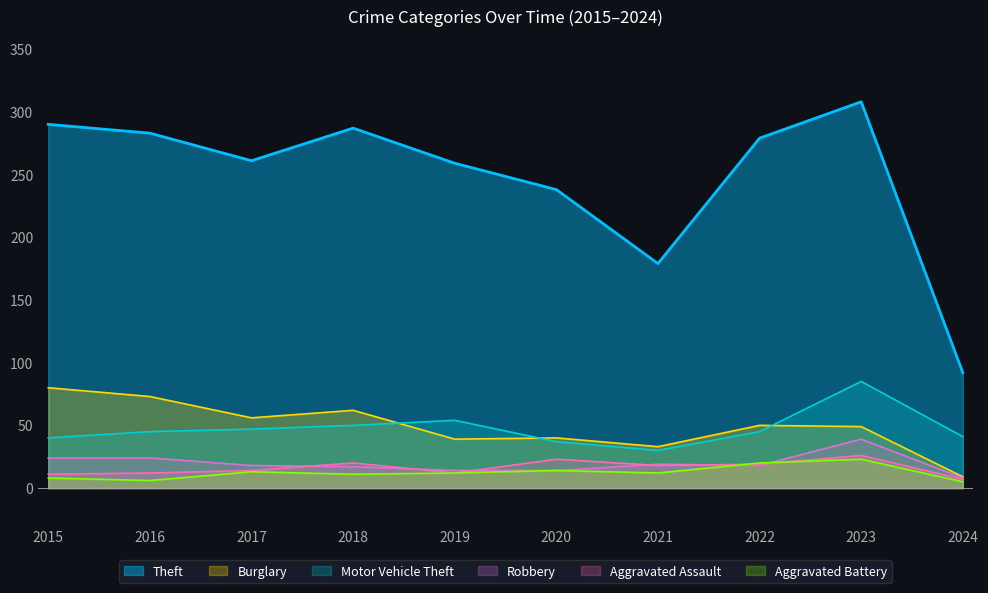

What is the difference between the maximum and minimum values in the Robbery series?

31